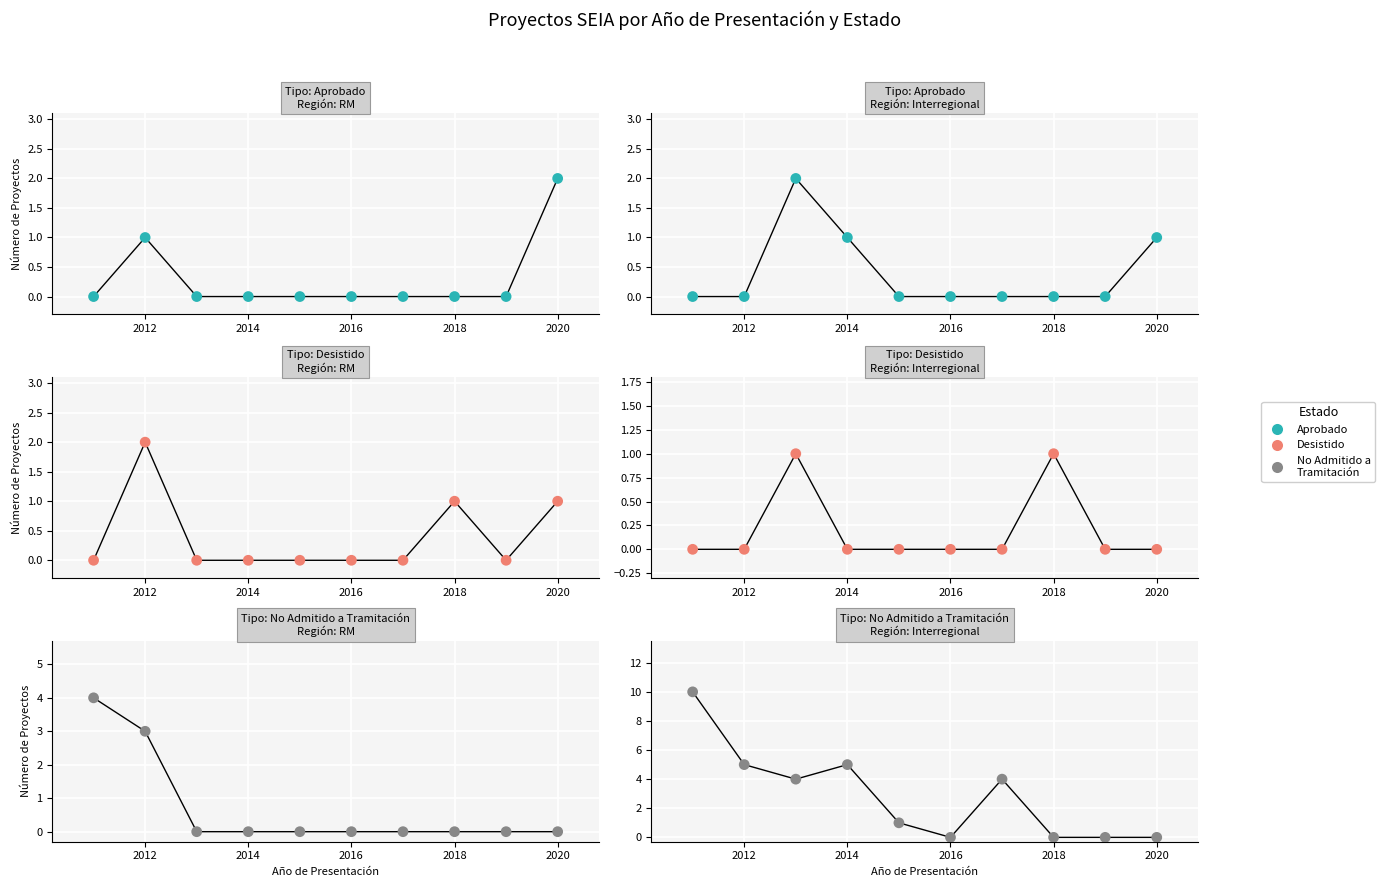

Which series contains the lowest Y value?

Aprobado